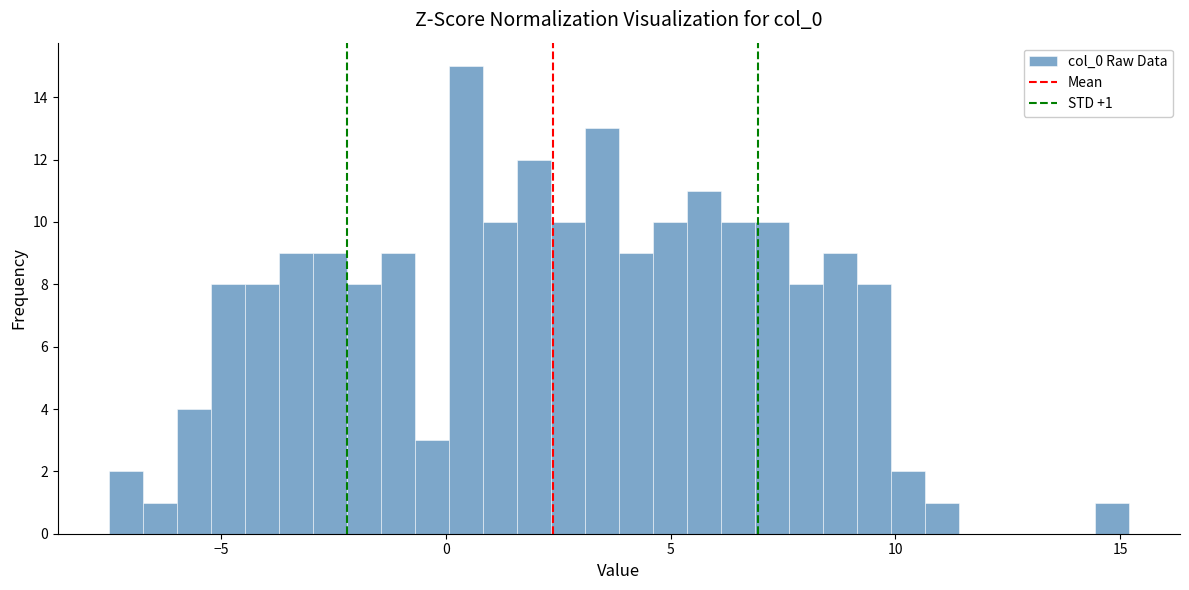

Around what value on the x-axis is the tallest bar? Give the approximate position of its centre, as read against the axis.

0.5